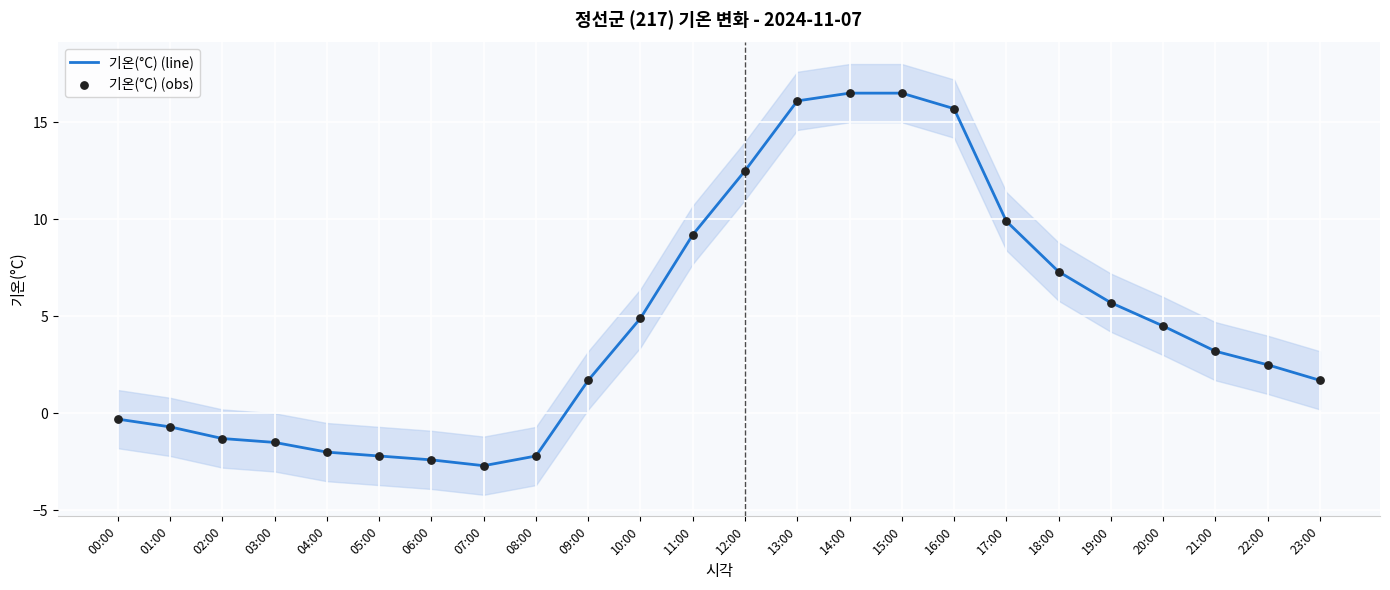

What is the total value across all series at 12:00?

25.0